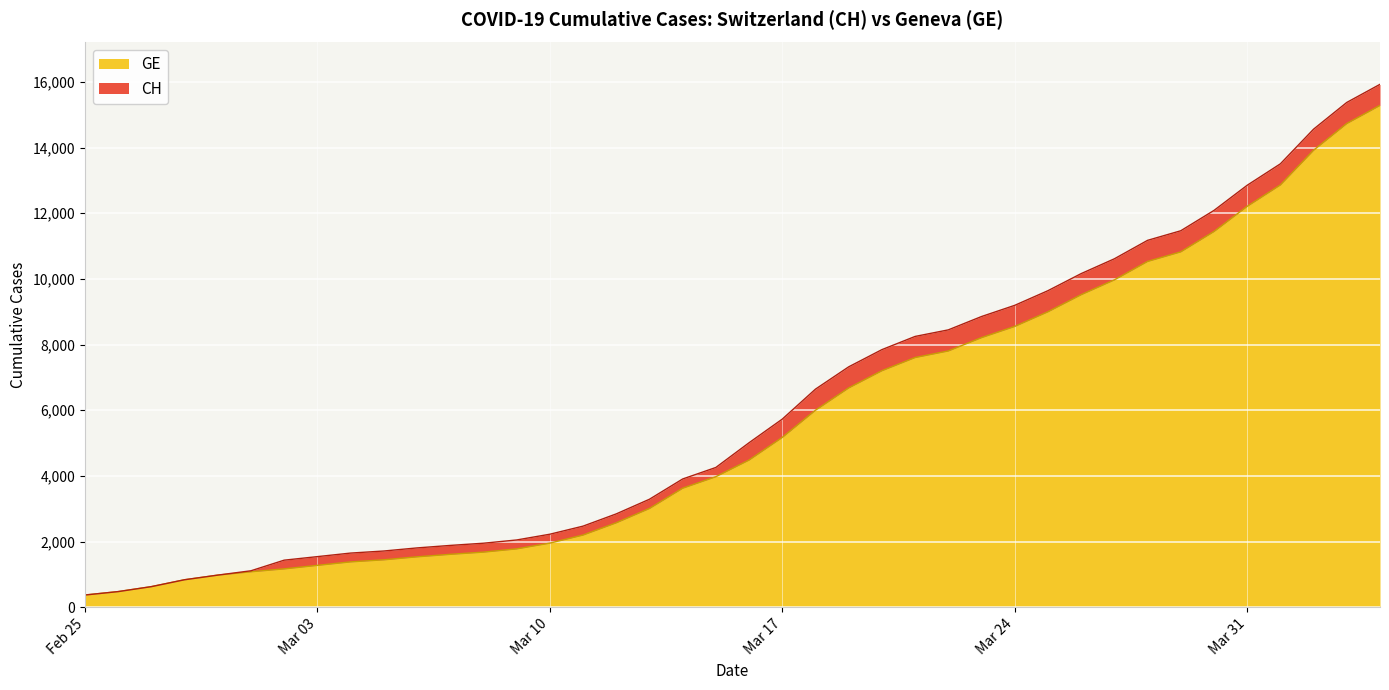

Is it true that GE equals 15816 at 2020-03-26?

False